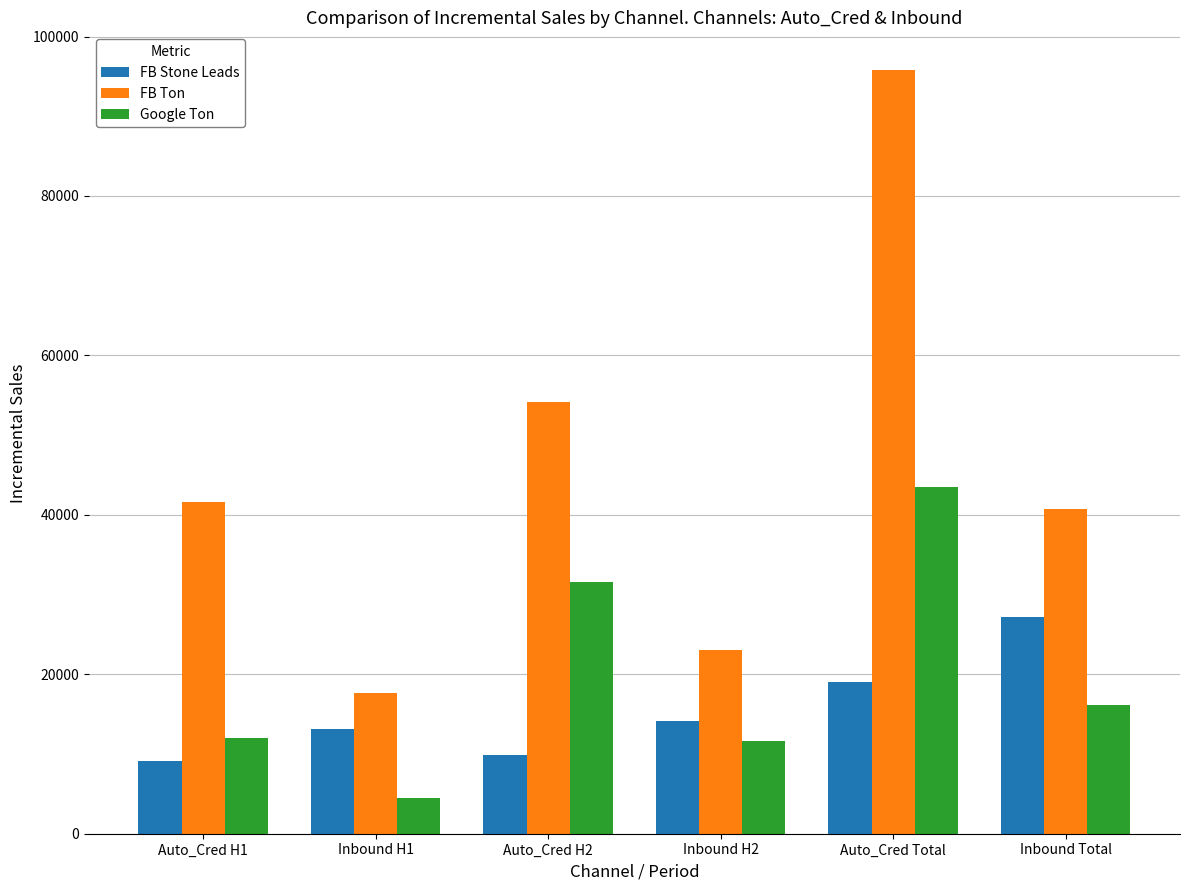

Which series has the largest range (max minus min)?

FB Ton